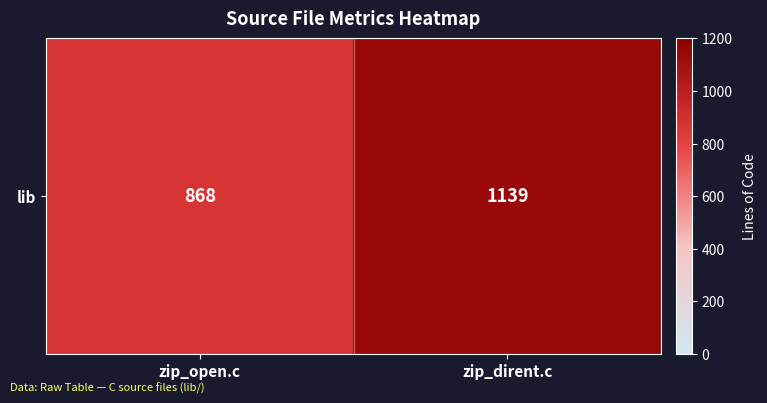

What is the ratio of the value at zip_open.c to the value at zip_dirent.c?

0.8